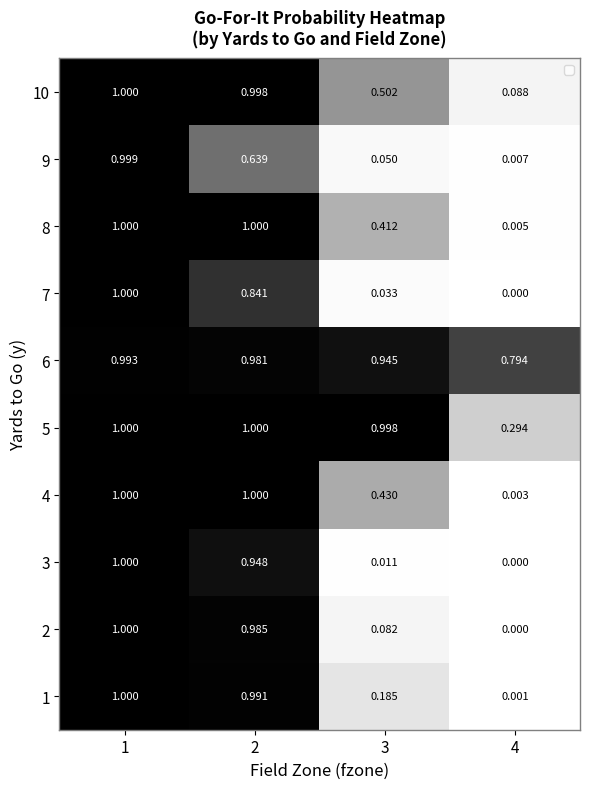

At how many categories does at least one series exceed 0?

4